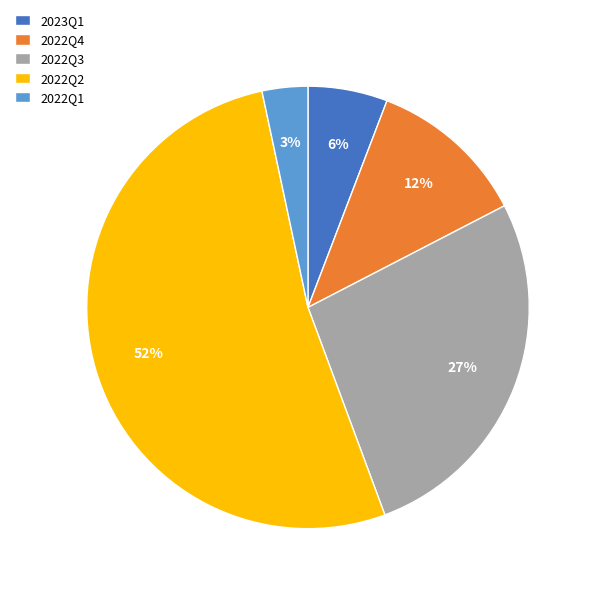

Does 2022Q3 account for over 50% of the chart?

No